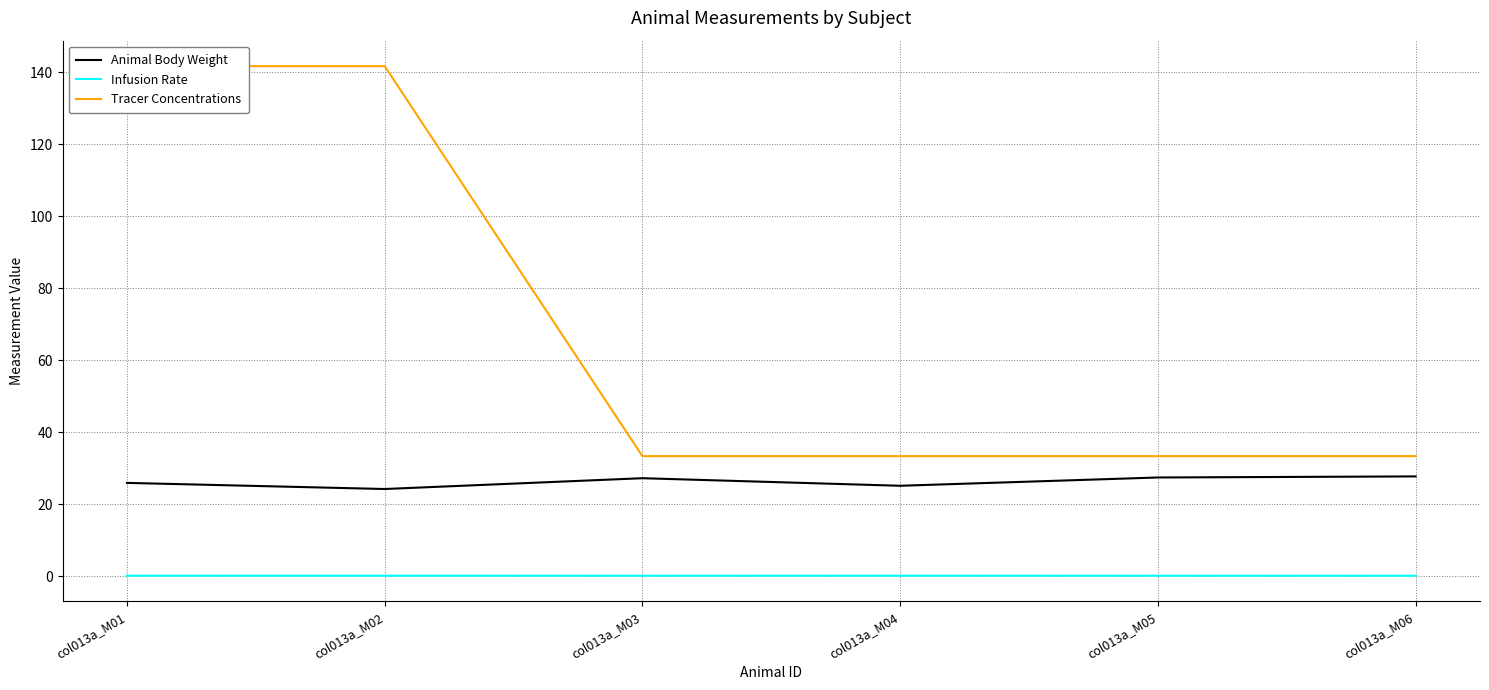

The Animal Body Weight series shows 47.1 at col013a_M05. True or false?

False